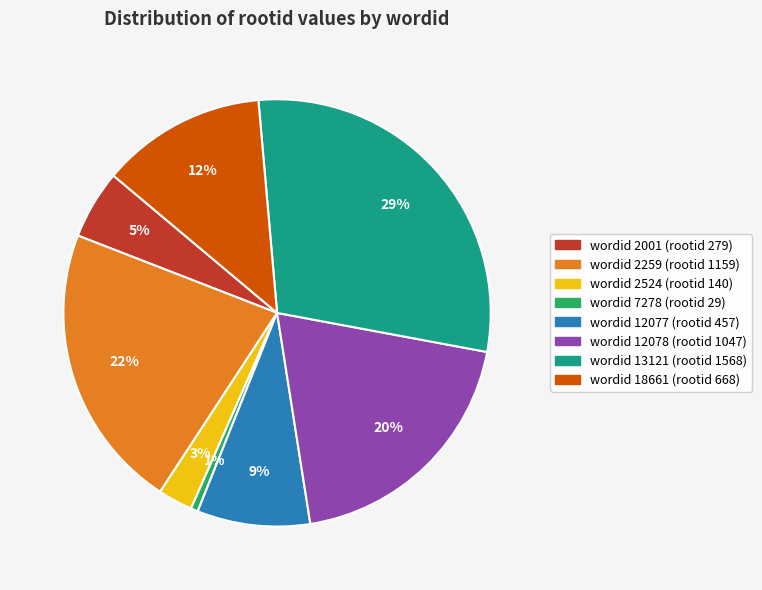

Is there any slice that represents more than half of the pie?

No